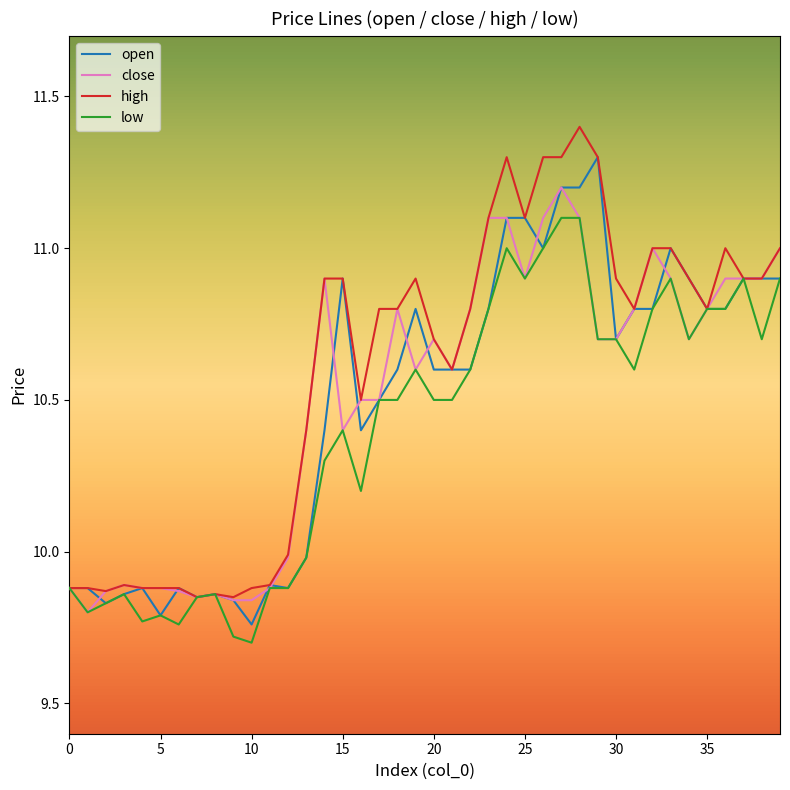

Rank the series by their maximum value, from highest to lowest.

high, open, close, low